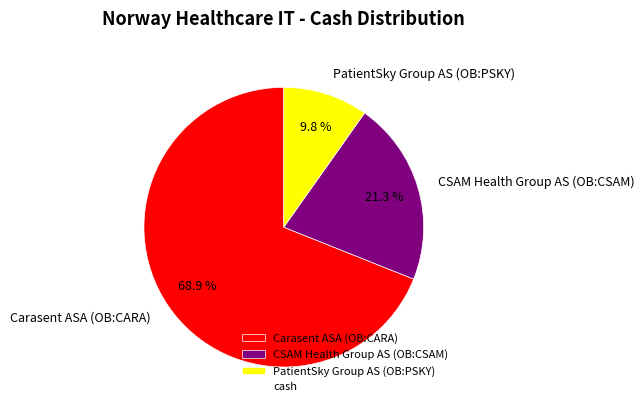

The CSAM Health Group AS (OB:CSAM) slice represents 31% of the pie. True or false?

False